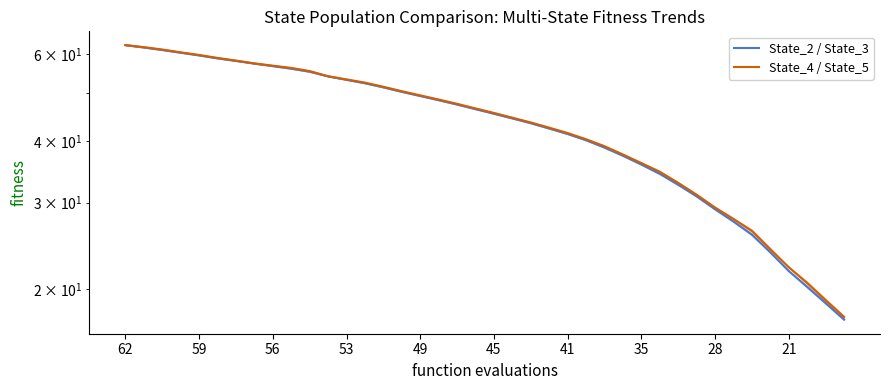

What is the sum of all State_4 / State_5 values?

1760.7